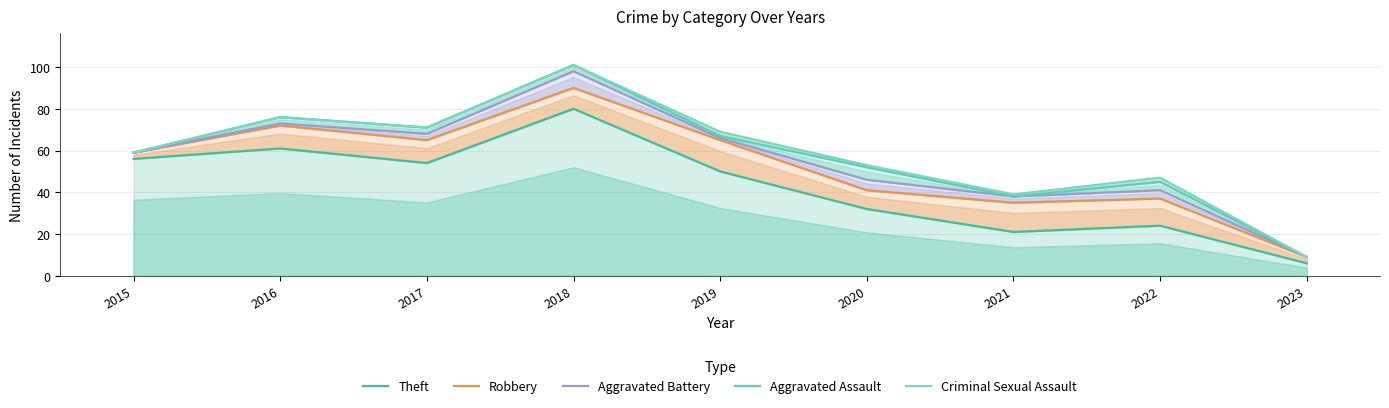

True or false: Aggravated Assault and Robbery intersect in this chart.

False